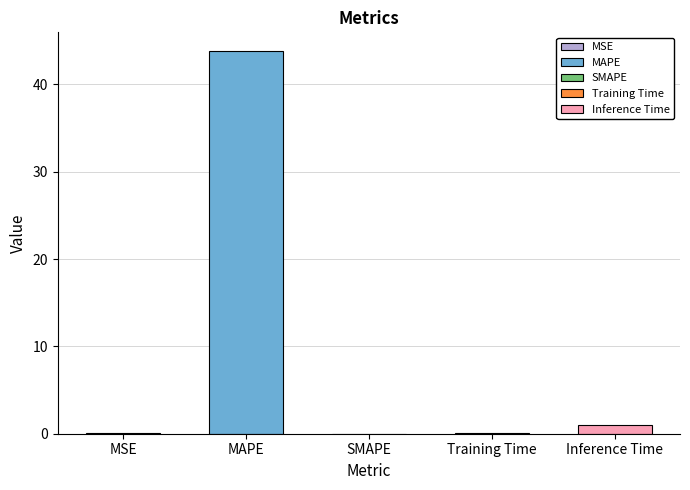

What is the greatest value displayed?

43.8